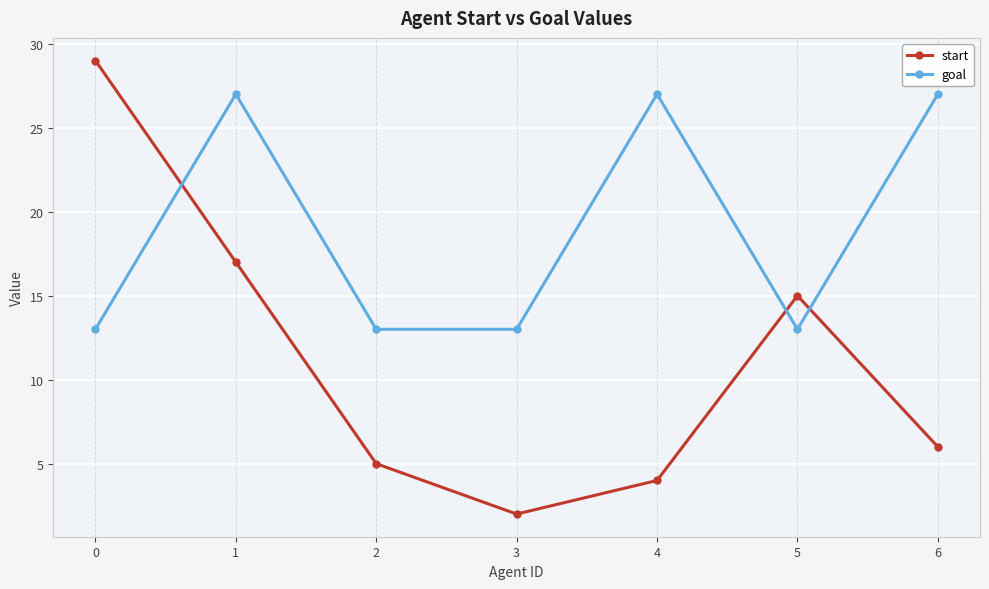

What is the average value of the goal series?

19